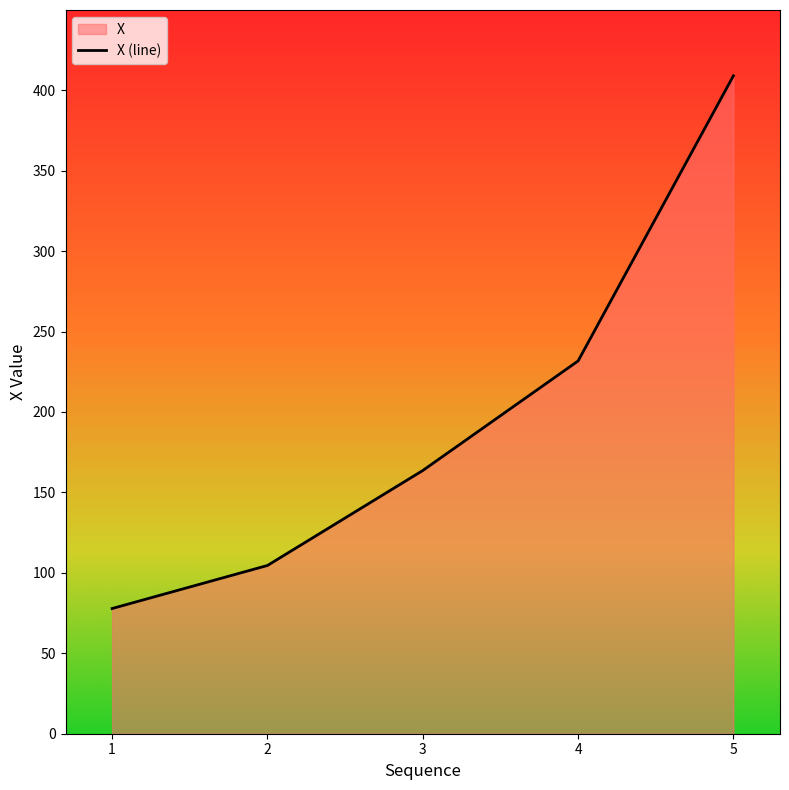

Rank the categories by value from lowest to highest.

1, 2, 3, 4, 5